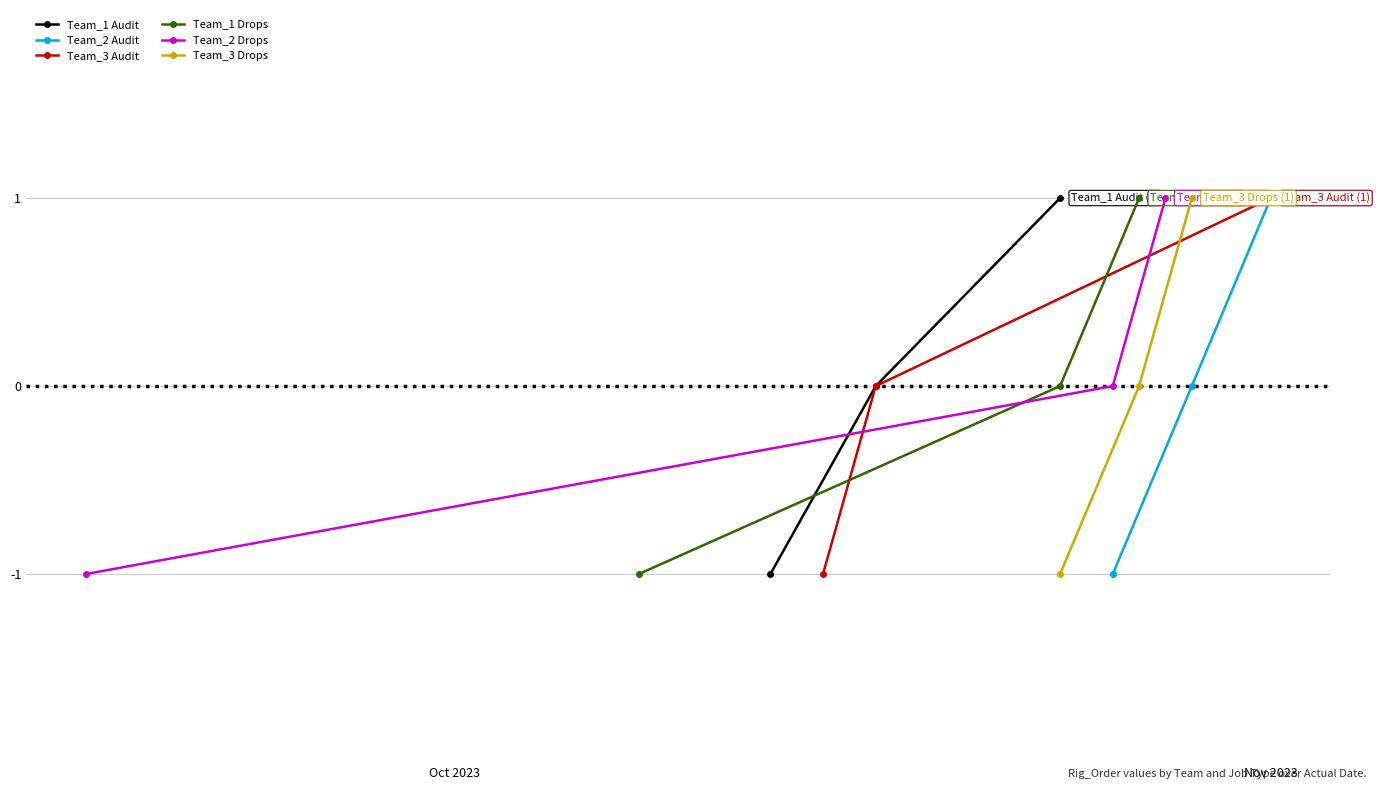

At Nov 2023, list the series in order from smallest to largest.

Team_1 Audit, Team_2 Audit, Team_3 Audit, Team_1 Drops, Team_2 Drops, Team_3 Drops